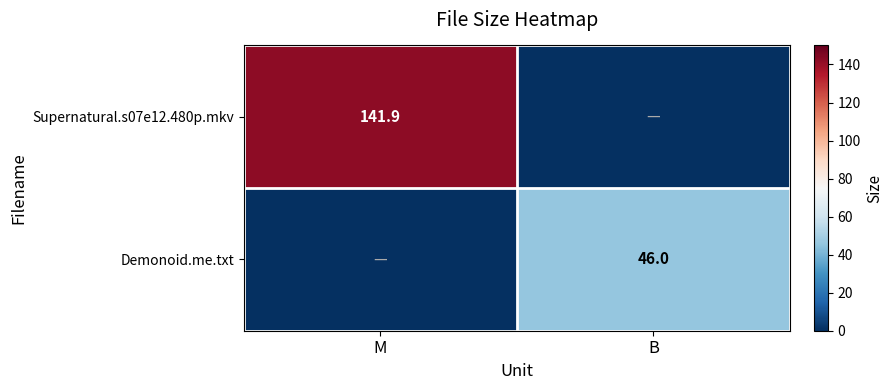

Is the value of Supernatural.s07e12.480p.mkv at M greater than the value of Demonoid.me.txt at B?

Yes